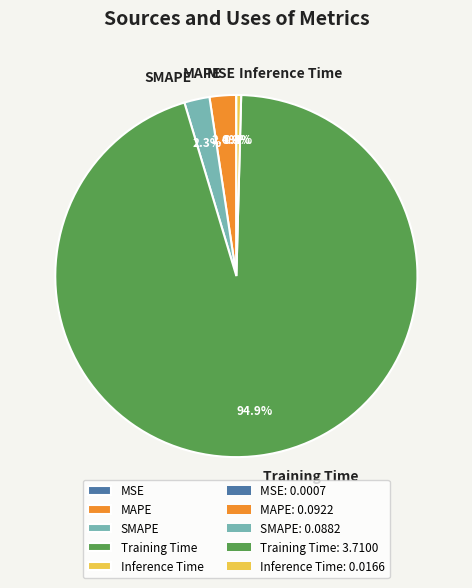

Which category has the biggest portion of the pie?

Training Time